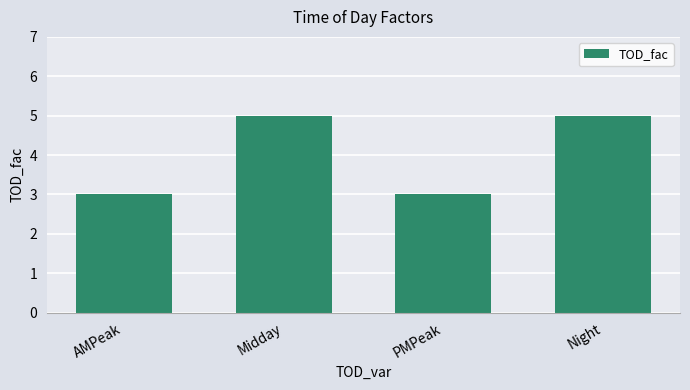

Count the number of categories in the chart.

4